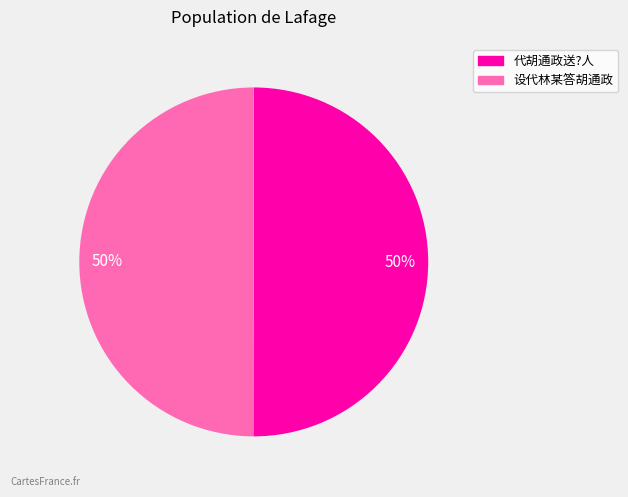

To the nearest percent, what is the average slice percentage?

50%